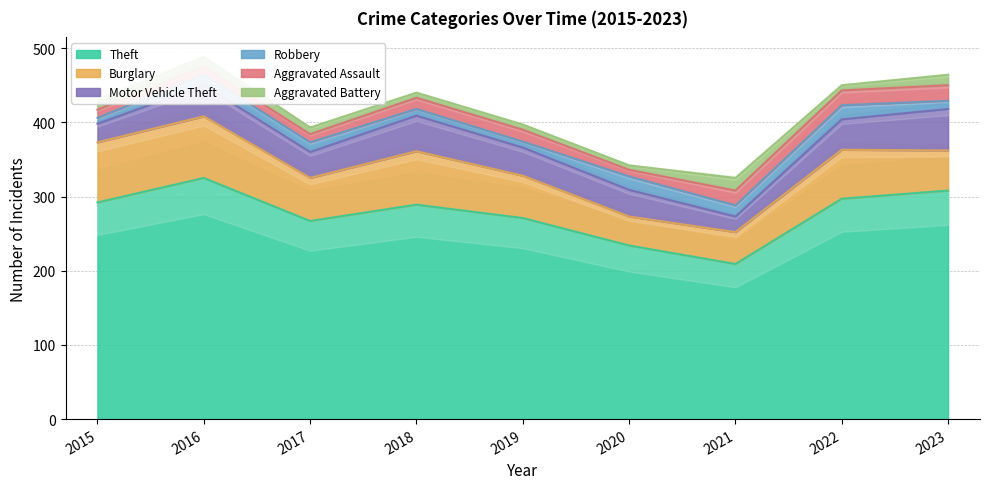

Where does the Aggravated Battery series first go above 9?

2015